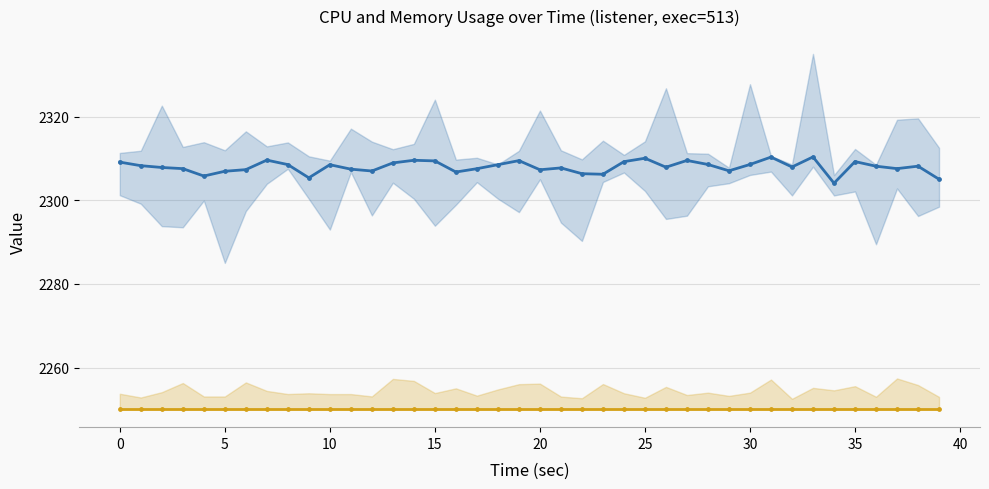

At how many categories does at least one series exceed 2251?

40